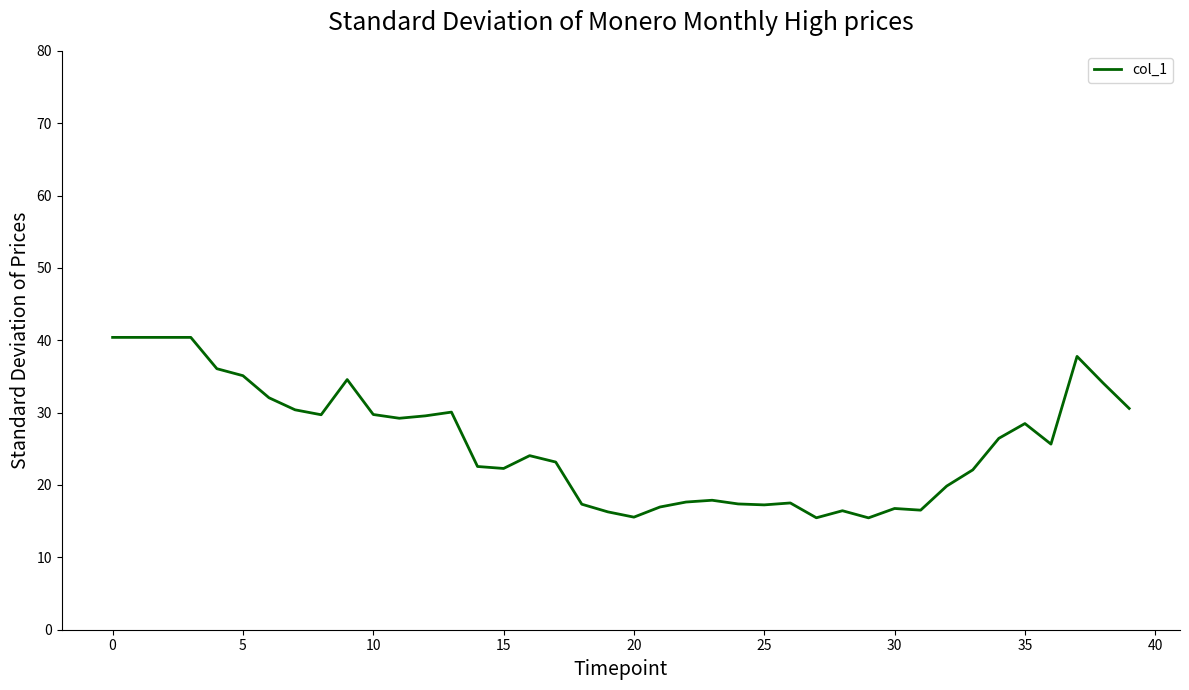

What is the maximum value shown in the chart?

40.4